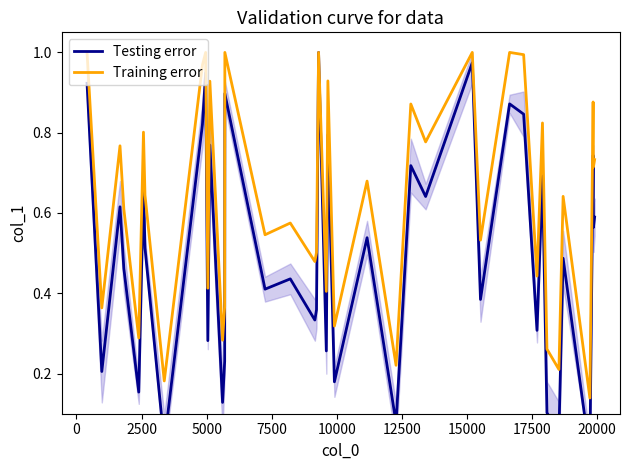

Rank the series by their average value, from lowest to highest.

Testing error, Training error